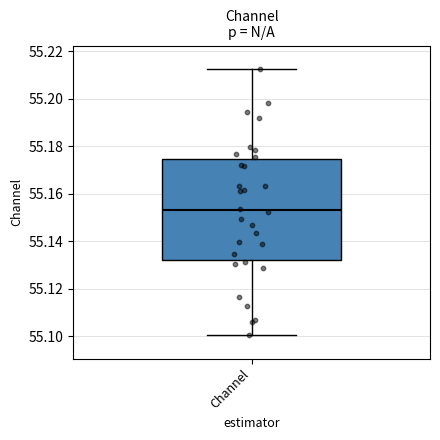

Transcribe this box plot: give where the median line is, the range the box spans, and where the two whiskers end, as read against the y-axis. The values are not printed on the chart, so give them approximately, as read against the axis.

median 55.152, box 55.132 to 55.174, whiskers 55.100 to 55.212